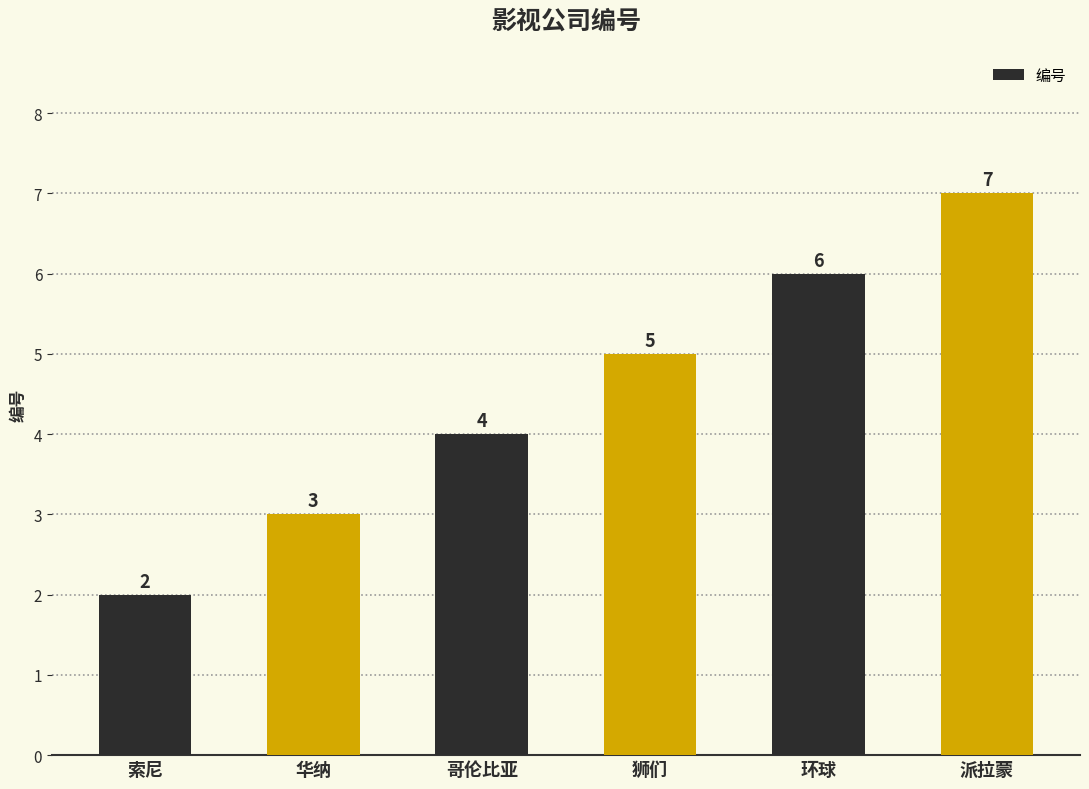

Which has a higher value, 派拉蒙 or 华纳?

派拉蒙